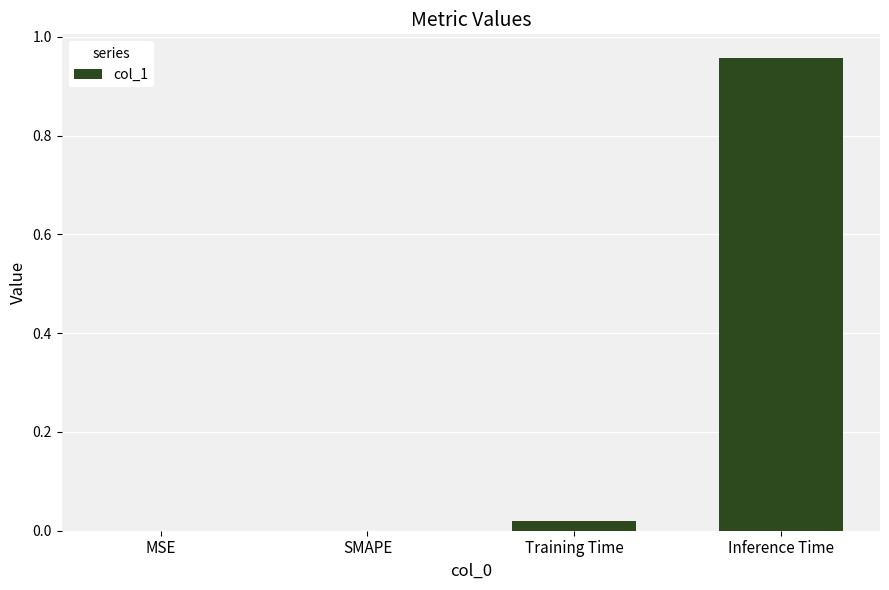

Which label corresponds to the largest value in the chart?

Inference Time